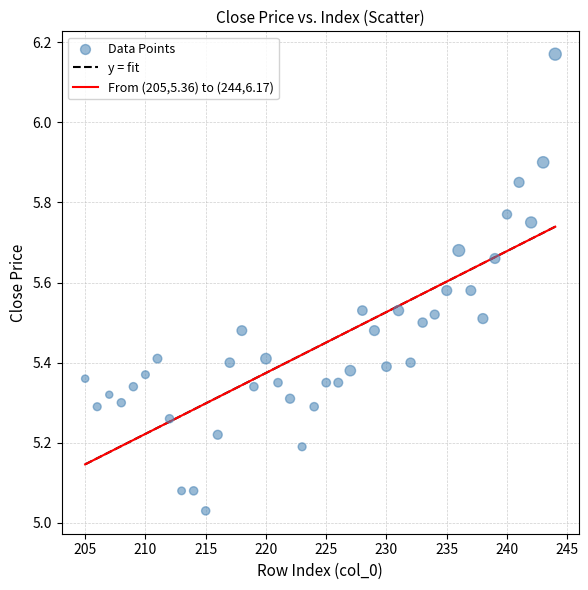

What is the range of X values (max minus min)?

39.0